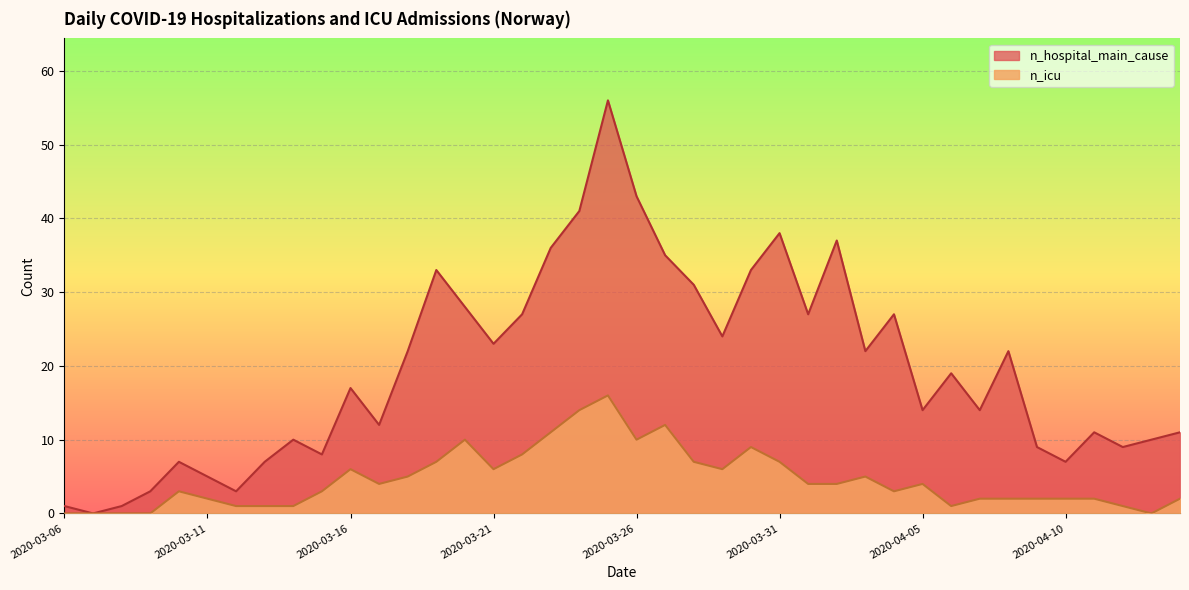

Reading right to left, transcribe all the data shown in this chart.

n_icu: 2020-04-14=2	2020-04-13=0	2020-04-12=1	2020-04-11=2	2020-04-10=2	2020-04-09=2	2020-04-08=2	2020-04-07=2	2020-04-06=1	2020-04-05=4	2020-04-04=3	2020-04-03=5	2020-04-02=4	2020-04-01=4	2020-03-31=7	2020-03-30=9	2020-03-29=6	2020-03-28=7	2020-03-27=12	2020-03-26=10	2020-03-25=16	2020-03-24=14	2020-03-23=11	2020-03-22=8	2020-03-21=6	2020-03-20=10	2020-03-19=7	2020-03-18=5	2020-03-17=4	2020-03-16=6	2020-03-15=3	2020-03-14=1	2020-03-13=1	2020-03-12=1	2020-03-11=2	2020-03-10=3	2020-03-09=0	2020-03-08=0	2020-03-07=0	2020-03-06=0
n_hospital_main_cause: 2020-04-14=11	2020-04-13=10	2020-04-12=9	2020-04-11=11	2020-04-10=7	2020-04-09=9	2020-04-08=22	2020-04-07=14	2020-04-06=19	2020-04-05=14	2020-04-04=27	2020-04-03=22	2020-04-02=37	2020-04-01=27	2020-03-31=38	2020-03-30=33	2020-03-29=24	2020-03-28=31	2020-03-27=35	2020-03-26=43	2020-03-25=56	2020-03-24=41	2020-03-23=36	2020-03-22=27	2020-03-21=23	2020-03-20=28	2020-03-19=33	2020-03-18=22	2020-03-17=12	2020-03-16=17	2020-03-15=8	2020-03-14=10	2020-03-13=7	2020-03-12=3	2020-03-11=5	2020-03-10=7	2020-03-09=3	2020-03-08=1	2020-03-07=0	2020-03-06=1